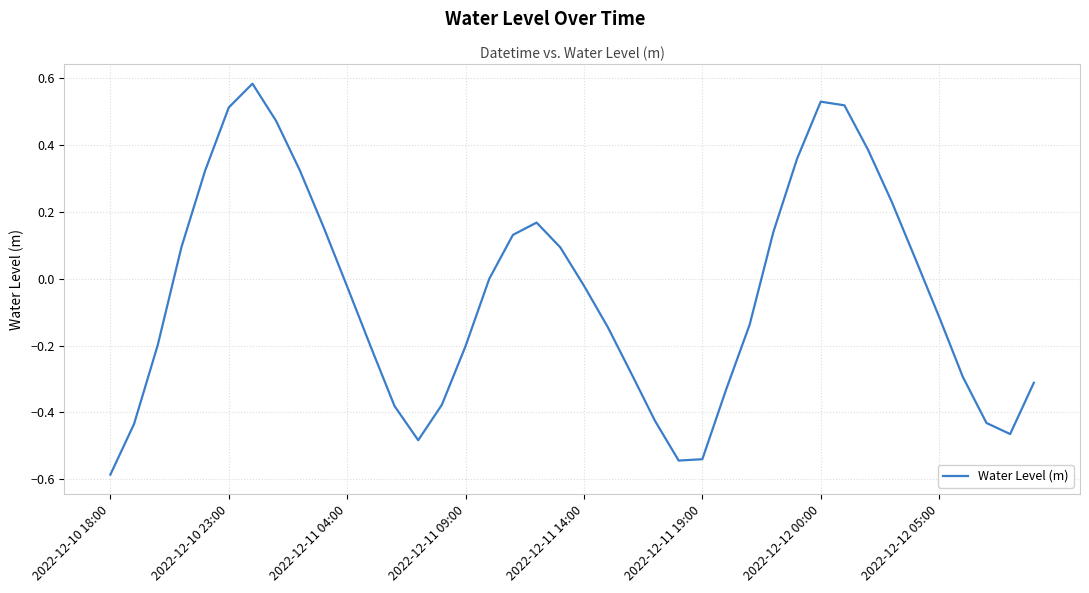

What is the difference between the maximum and minimum values?

1.2